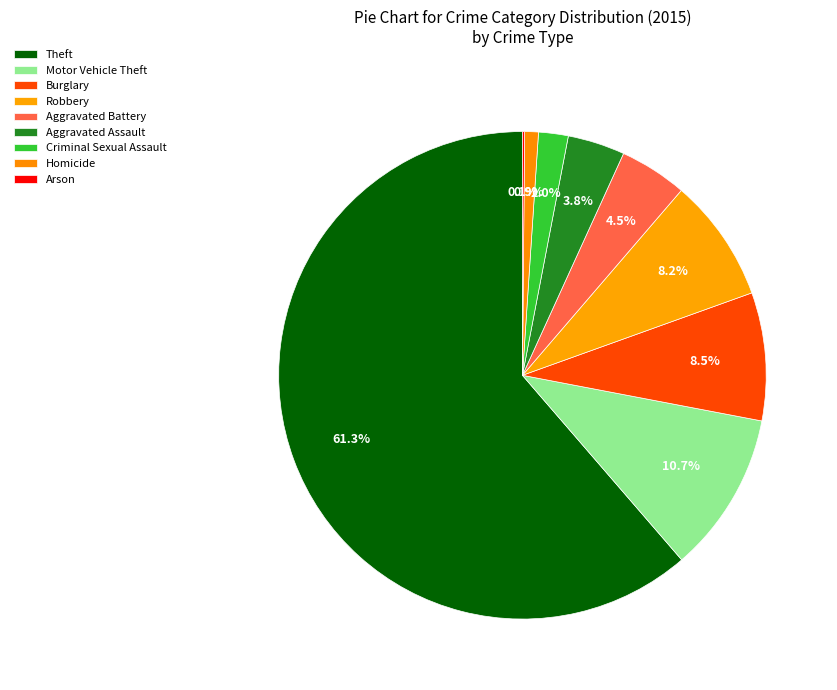

Count the number of slices in the pie.

9